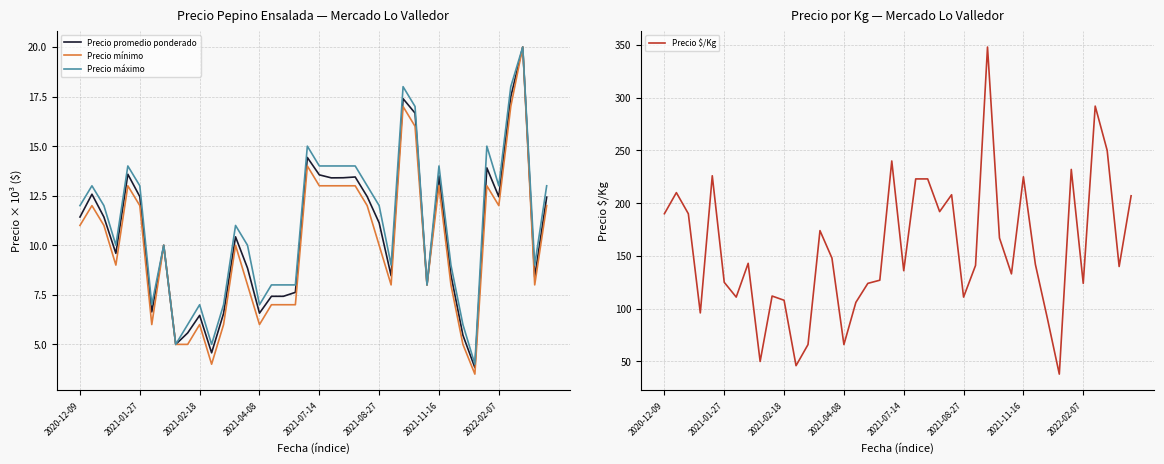

Does the chart display data point markers on the line(s)?

No